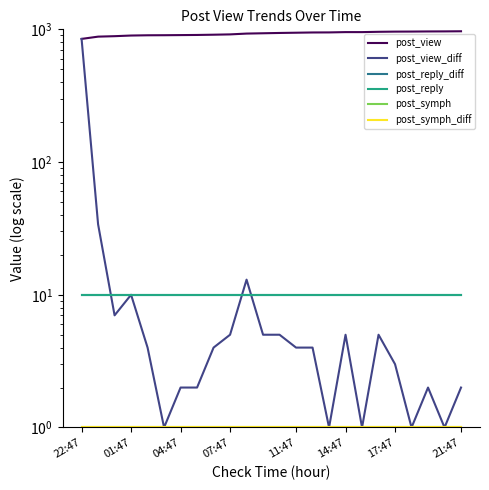

How many lines are shown in the chart?

6